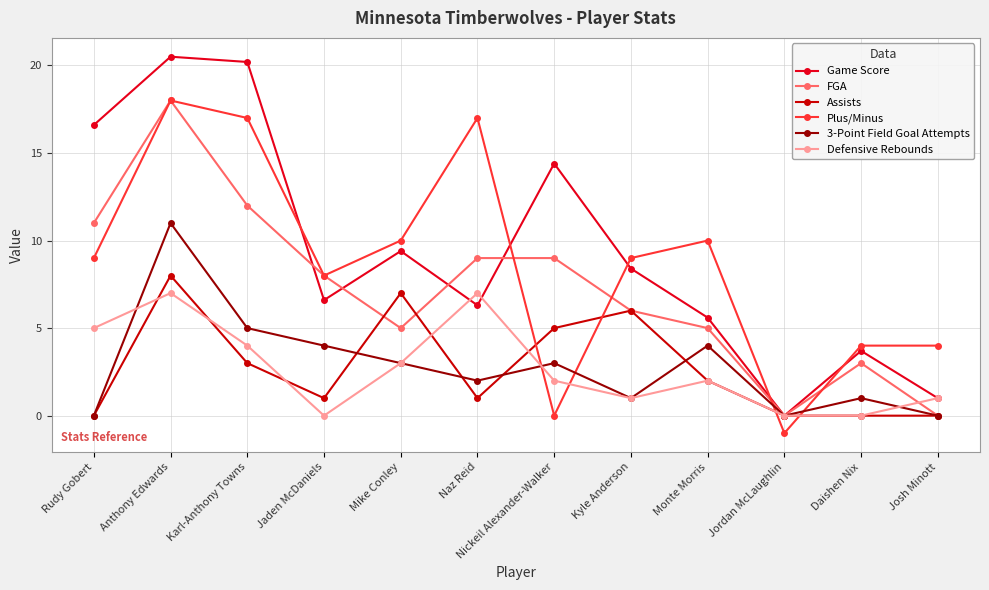

How many values in the Assists series are below 2?

6